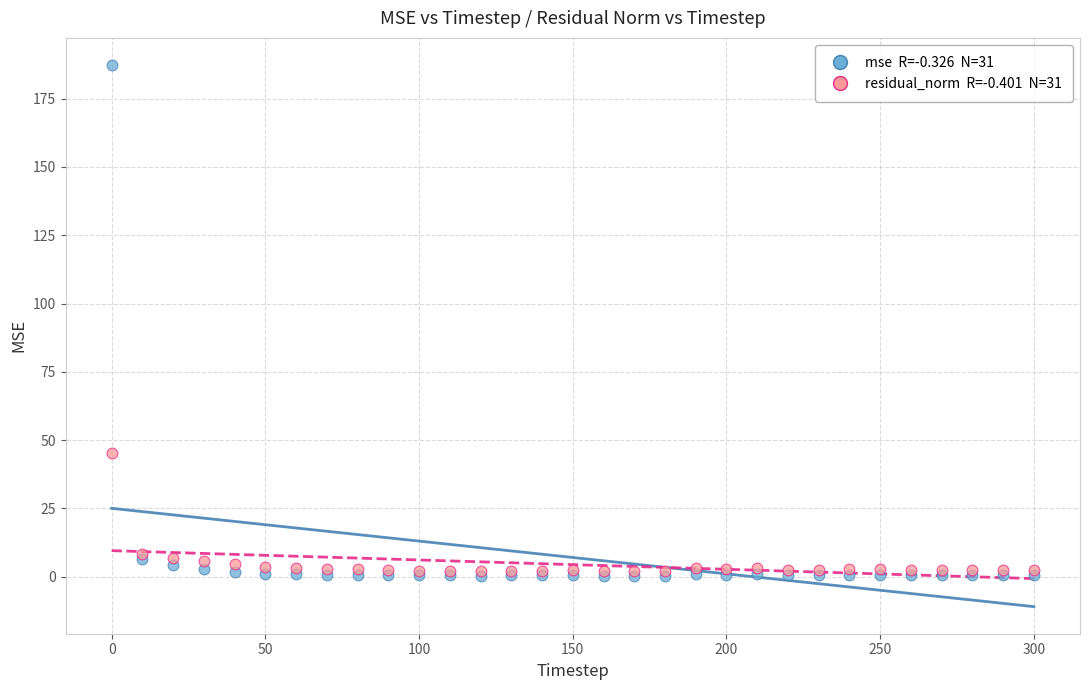

Across all series, what Y value is closest to 93?

45.4